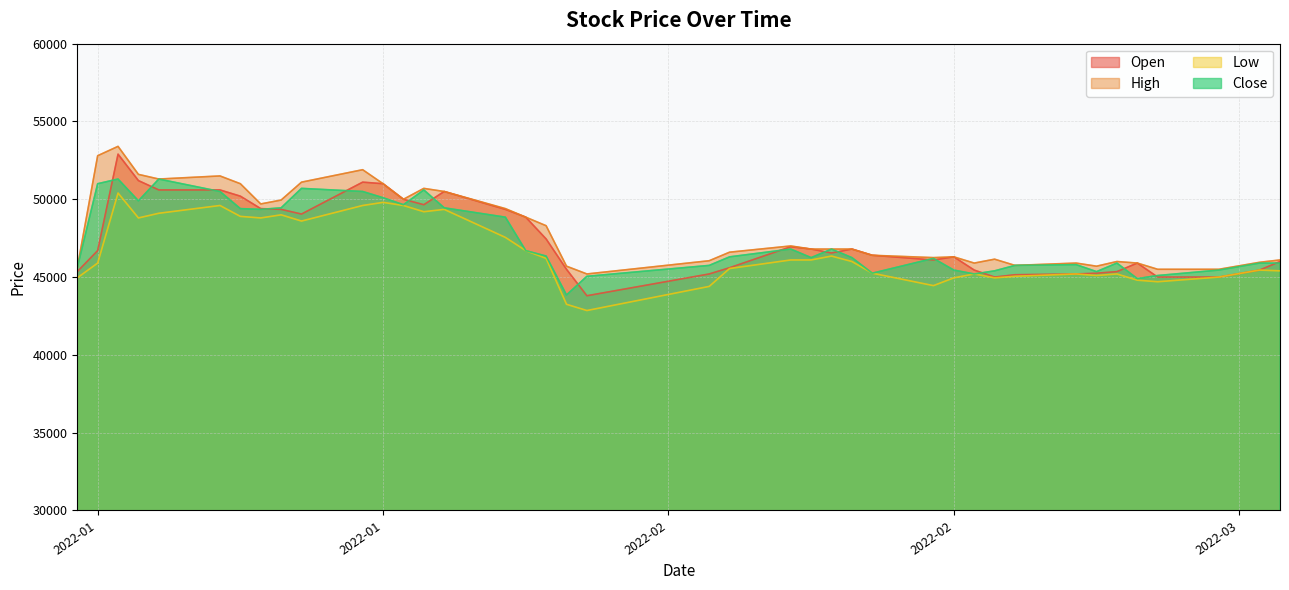

List the series in order of their peak value, highest first.

High, Open, Close, Low